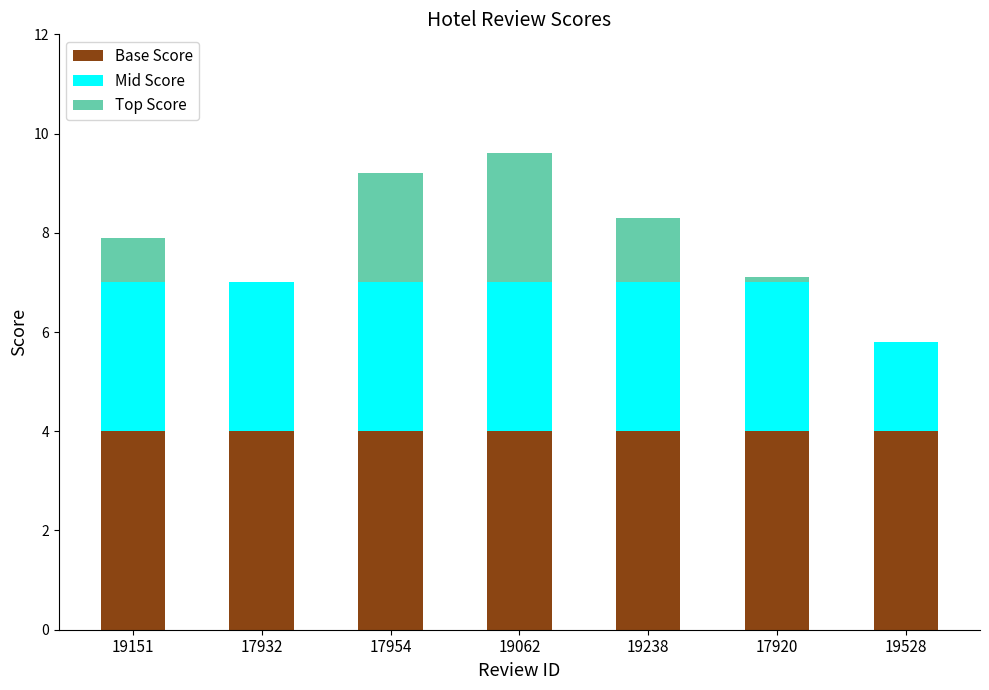

What is the highest value of the Base Score series?

4.0